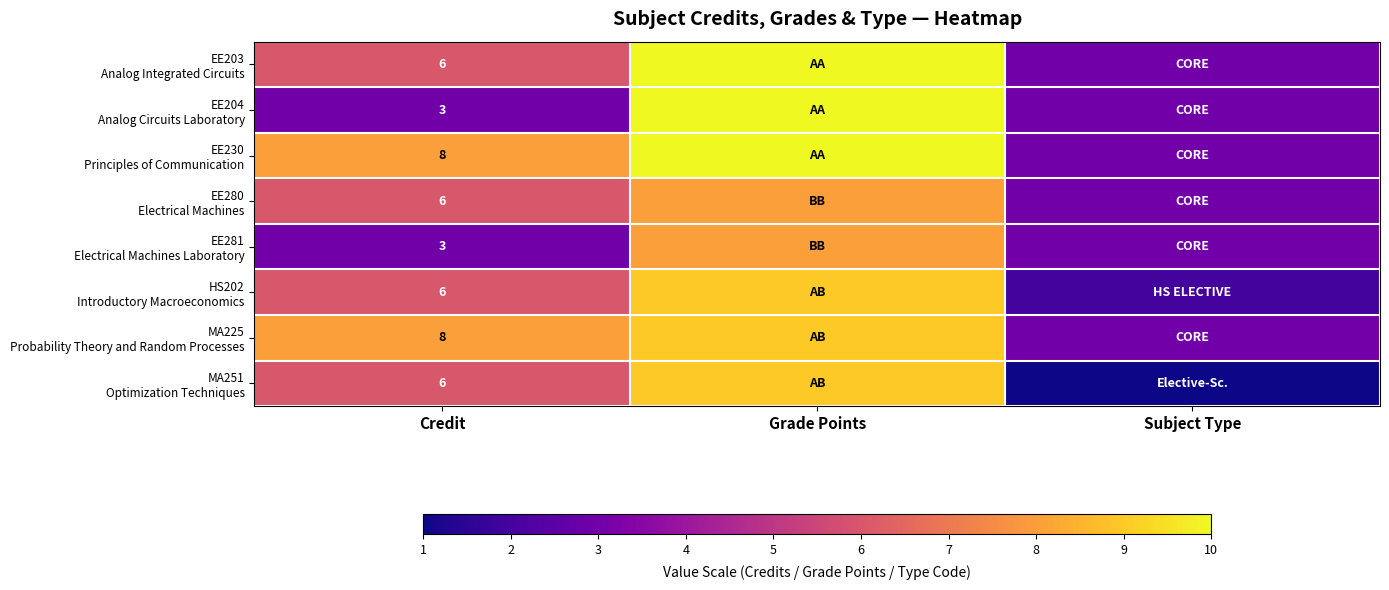

What is the total value across all series at Credit?

46